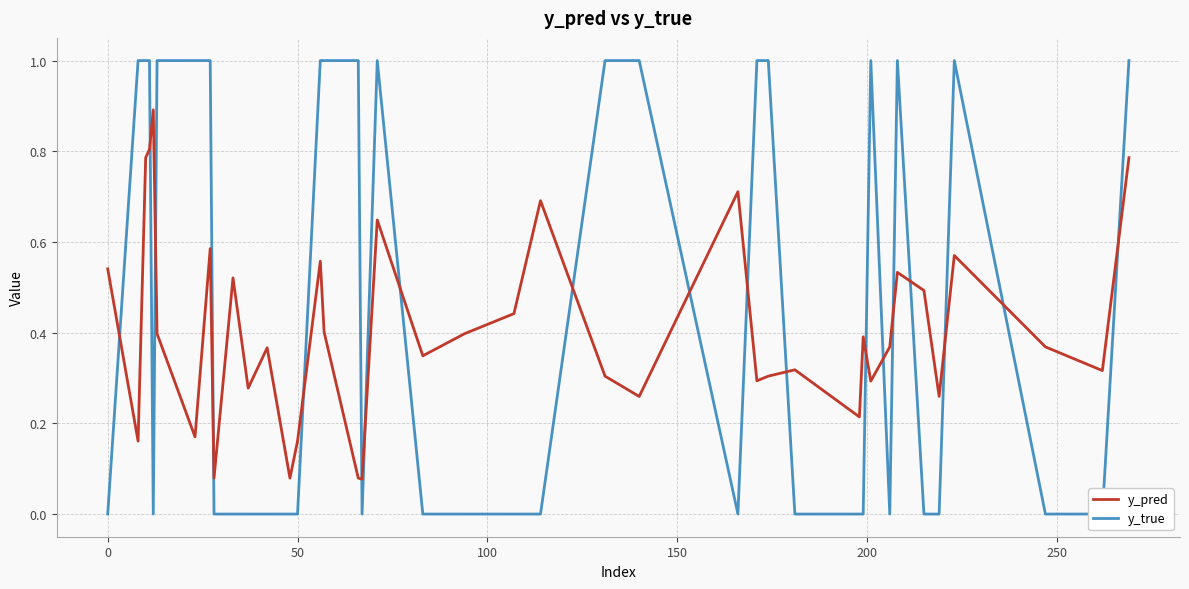

In y_pred, how many points are higher than both neighbors (excluding endpoints)?

12